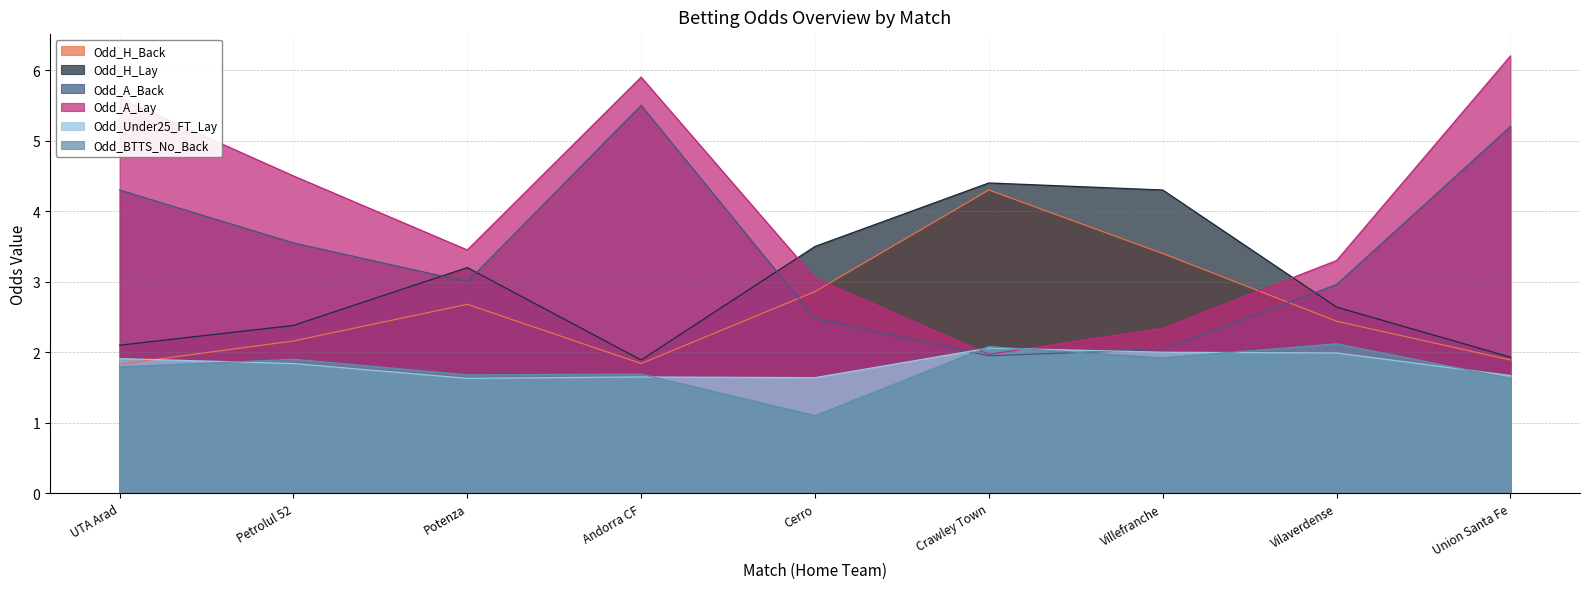

The Odd_A_Lay series shows 1.0 at Villefranche. True or false?

False